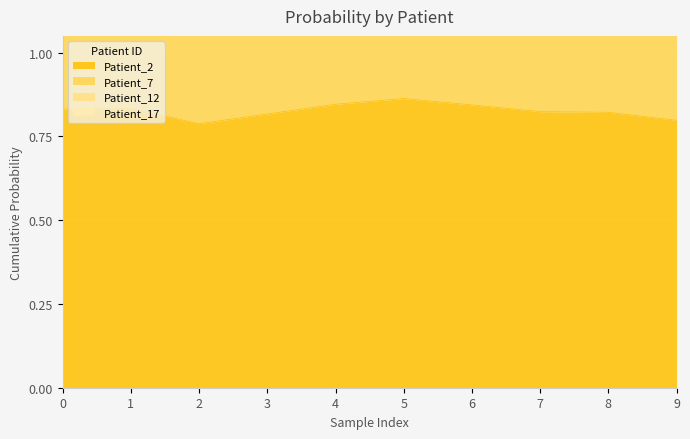

Read the Patient_2 value at 8.

0.8